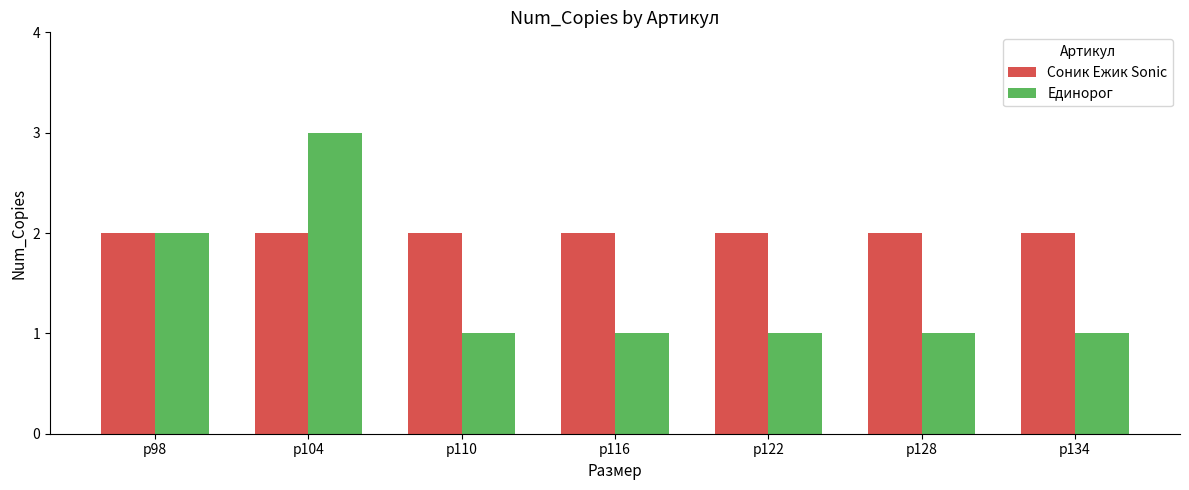

Which category has the highest value in the Единорог series?

р104